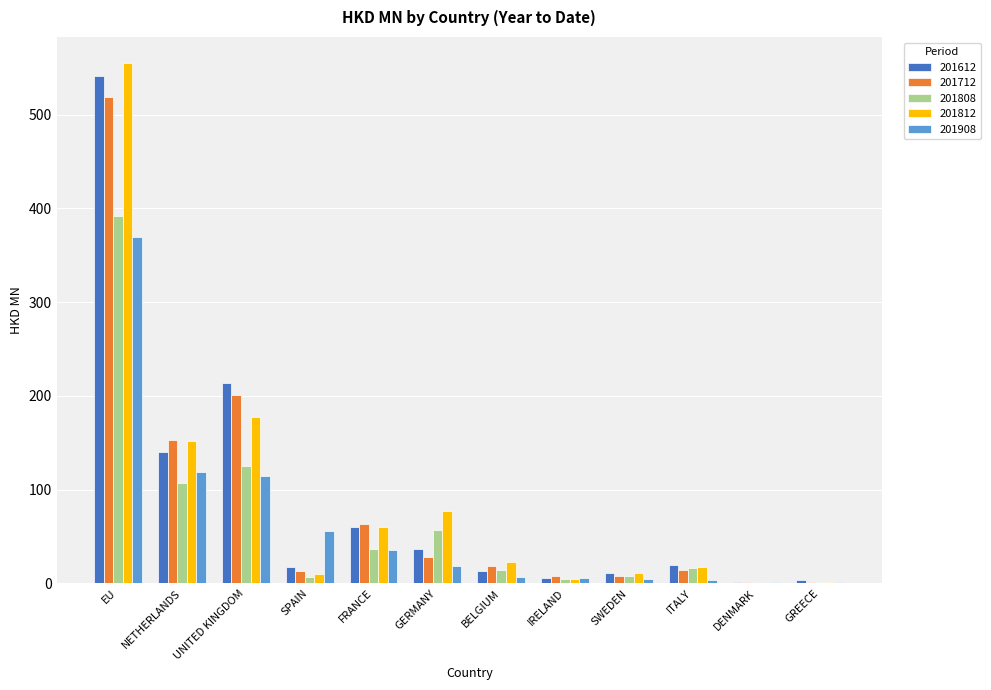

Count the number of categories in the chart.

12